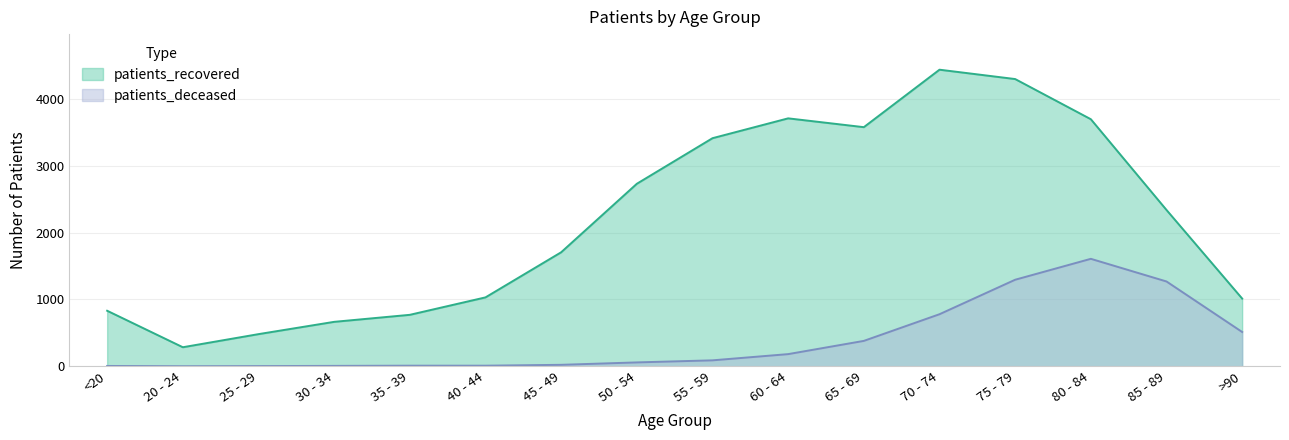

True or false: patients_deceased and patients_recovered intersect in this chart.

False